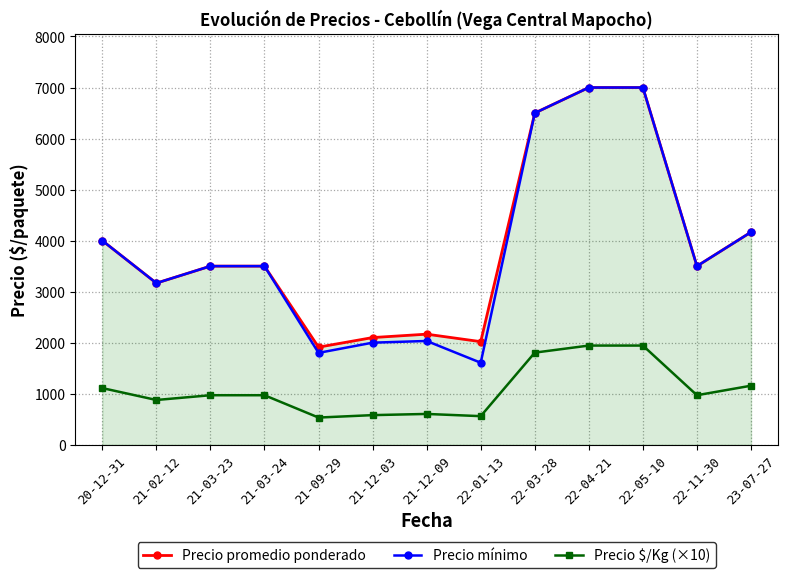

What is the minimum value shown in the chart?

532.5